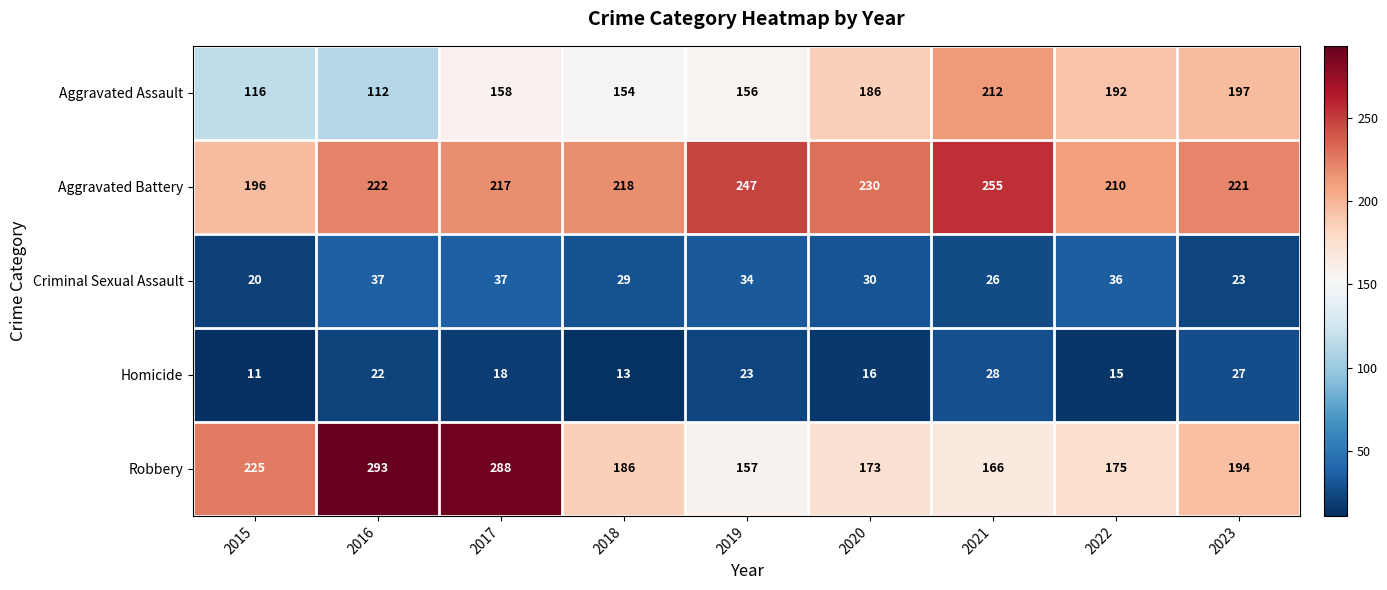

Rank the series by their maximum value, from highest to lowest.

Robbery, Aggravated Battery, Aggravated Assault, Criminal Sexual Assault, Homicide